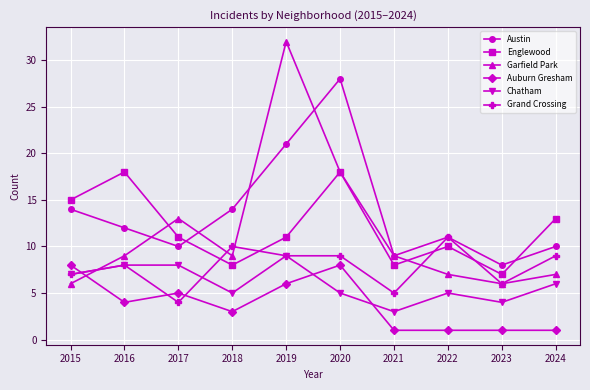

What is the value of the Englewood point at the 8th from the left?

10